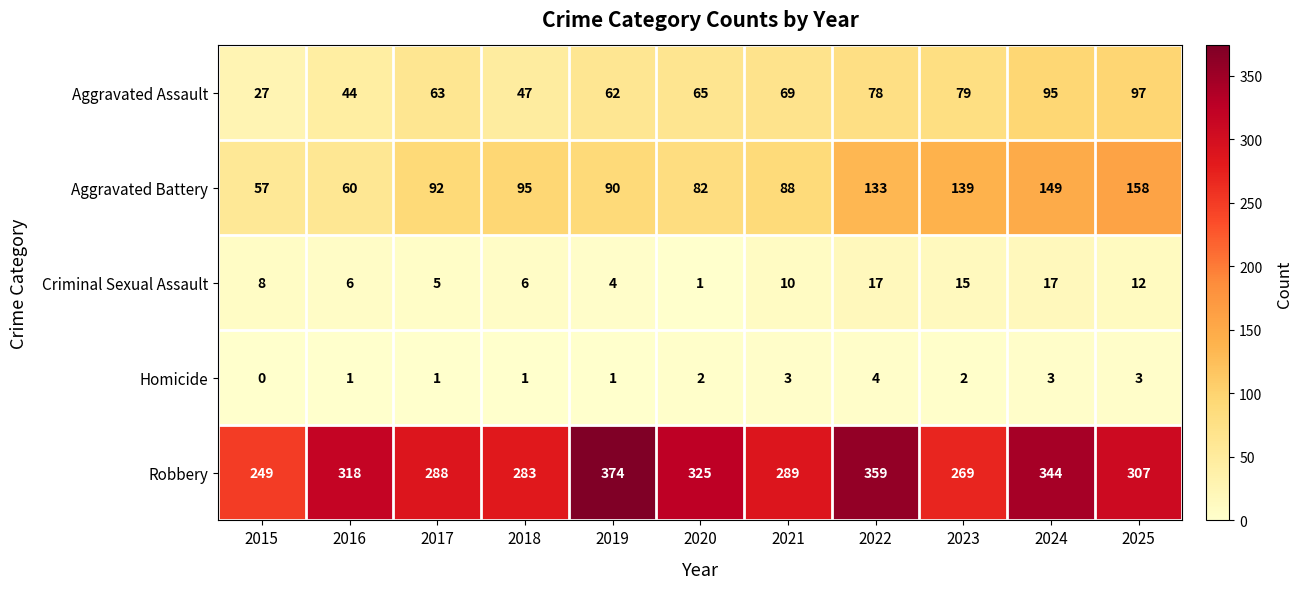

What is the difference between the Aggravated Battery values at 2020 and 2022?

51